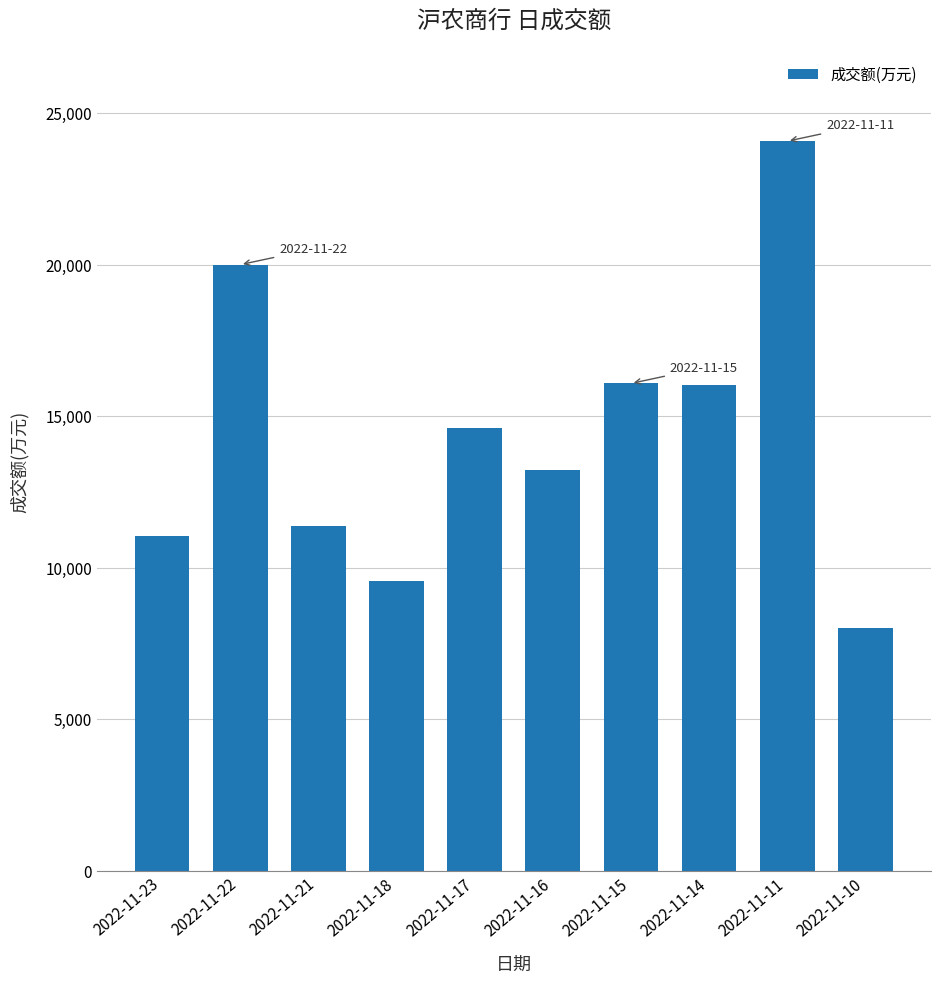

Between 2022-11-15 and 2022-11-23, which is larger?

2022-11-15